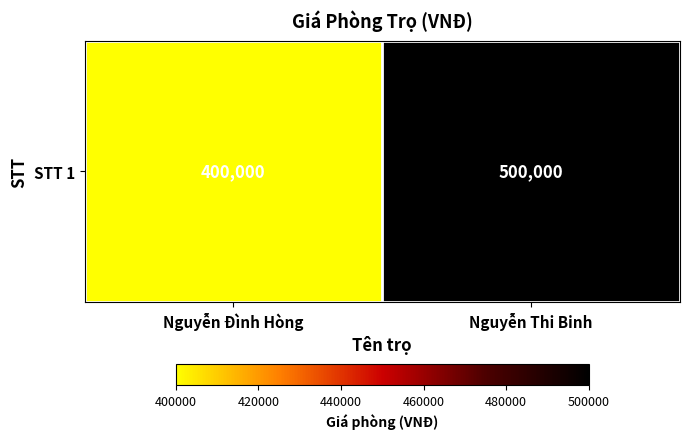

At which category does the chart reach its minimum across all series?

Nguyễn Đình Hòng